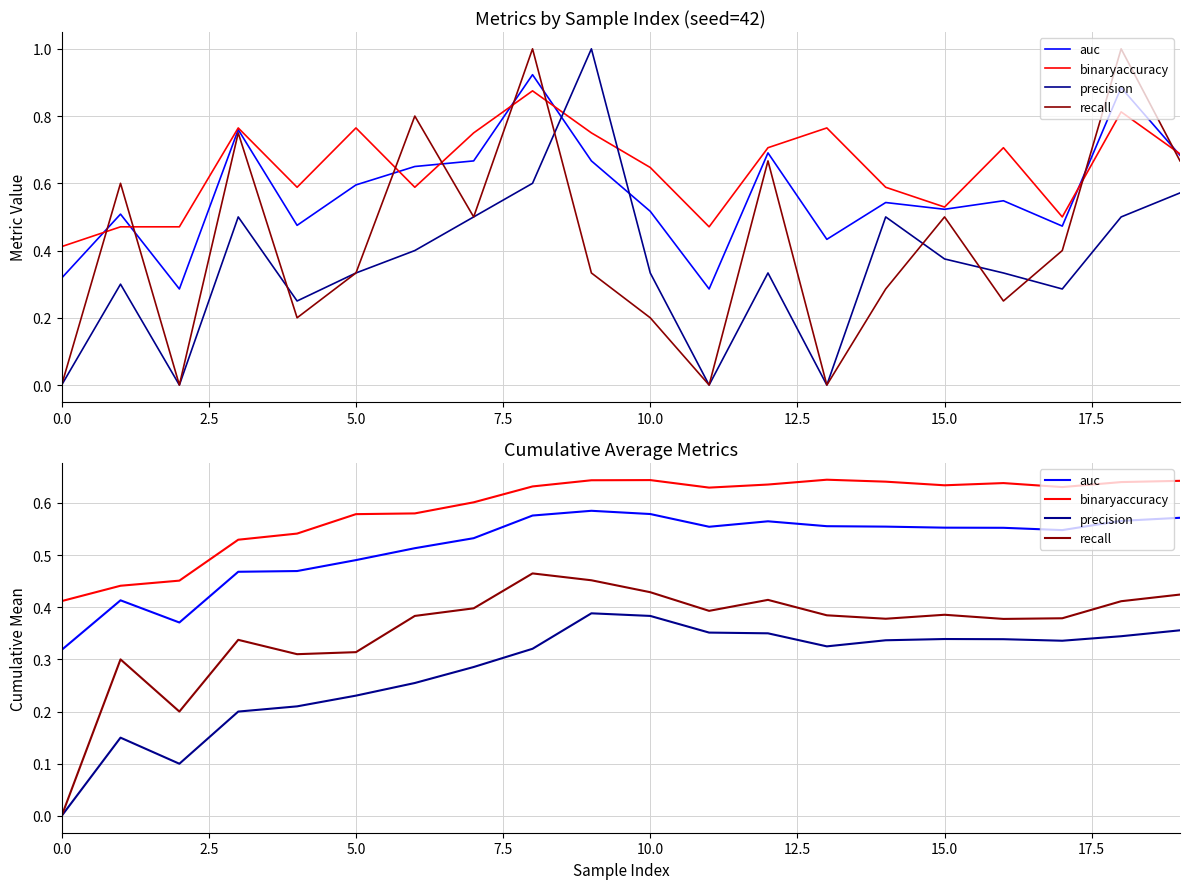

Reading left to right, extract all data points from this chart.

auc: 0.3	0.4	0.4	0.5	0.5	0.5	0.5	0.5	0.6	0.6	0.6	0.6	0.6	0.6	0.6	0.6	0.6	0.5	0.6	0.6
binaryaccuracy: 0.4	0.4	0.5	0.5	0.5	0.6	0.6	0.6	0.6	0.6	0.6	0.6	0.6	0.6	0.6	0.6	0.6	0.6	0.6	0.6
precision: 0.0	0.1	0.1	0.2	0.2	0.2	0.3	0.3	0.3	0.4	0.4	0.4	0.4	0.3	0.3	0.3	0.3	0.3	0.3	0.4
recall: 0.0	0.3	0.2	0.3	0.3	0.3	0.4	0.4	0.5	0.5	0.4	0.4	0.4	0.4	0.4	0.4	0.4	0.4	0.4	0.4